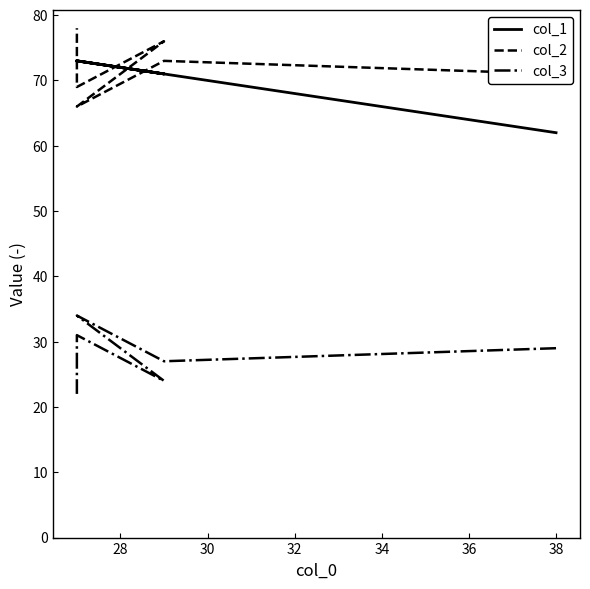

Is this an area chart (filled region under the line)?

No